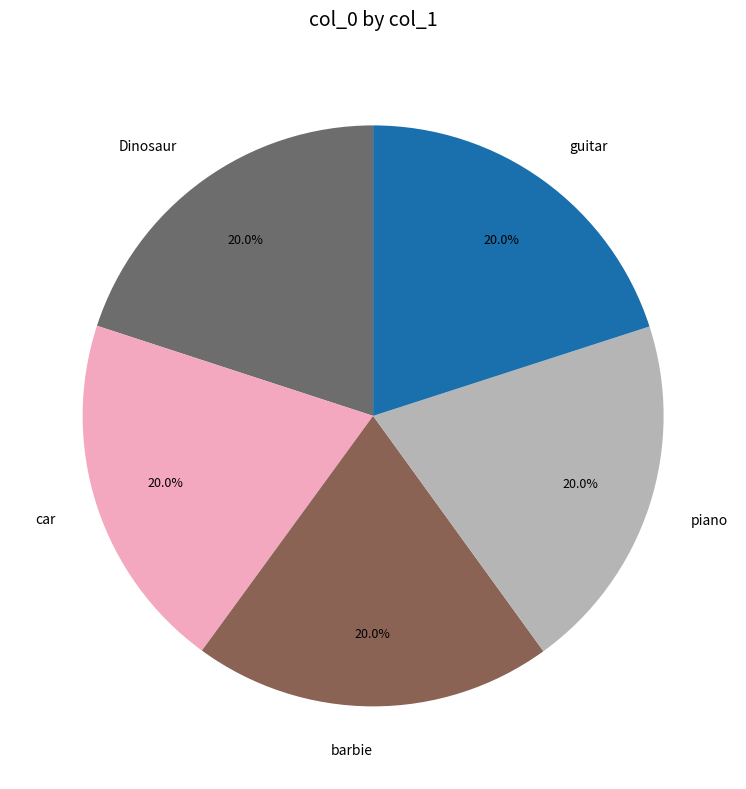

Does Dinosaur account for over 50% of the chart?

No